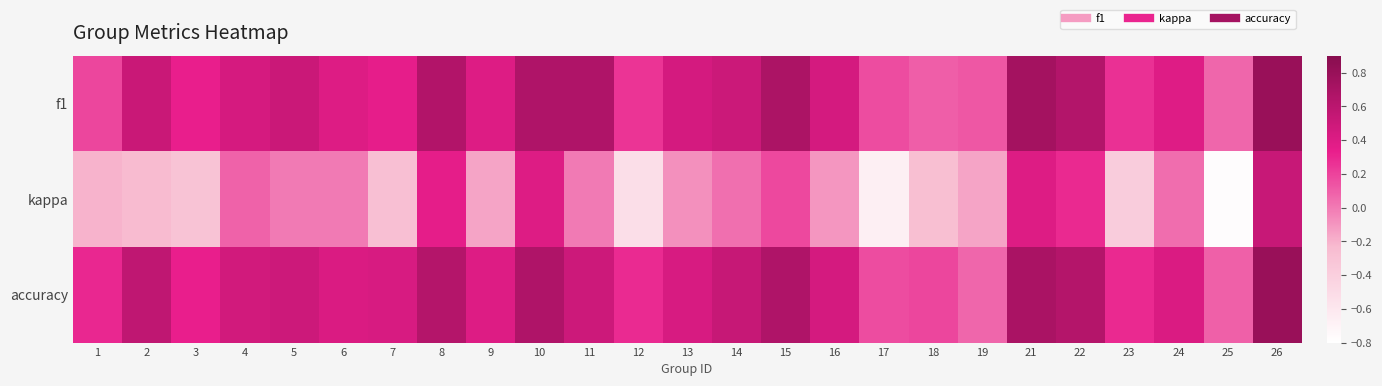

Reading left to right, transcribe all the data shown in this chart.

f1: 1=0.2	2=0.5	3=0.3	4=0.4	5=0.5	6=0.4	7=0.3	8=0.6	9=0.4	10=0.7	11=0.7	12=0.3	13=0.5	14=0.5	15=0.7	16=0.5	17=0.2	18=0.1	19=0.1	21=0.7	22=0.6	23=0.3	24=0.4	25=0.1	26=0.8
kappa: 1=-0.2	2=-0.2	3=-0.3	4=0.1	5=0.0	6=0.0	7=-0.3	8=0.4	9=-0.2	10=0.4	11=0.0	12=-0.5	13=-0.1	14=0.0	15=0.2	16=-0.1	17=-0.7	18=-0.3	19=-0.2	21=0.4	22=0.3	23=-0.4	24=0.0	25=-0.8	26=0.5
accuracy: 1=0.3	2=0.6	3=0.3	4=0.5	5=0.5	6=0.4	7=0.4	8=0.6	9=0.4	10=0.7	11=0.5	12=0.3	13=0.4	14=0.5	15=0.7	16=0.5	17=0.2	18=0.2	19=0.1	21=0.7	22=0.6	23=0.3	24=0.4	25=0.1	26=0.8